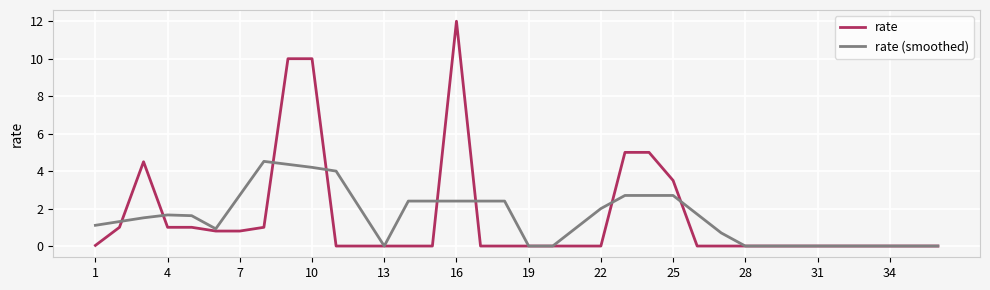

List the series in order of their peak value, highest first.

rate, rate (smoothed)